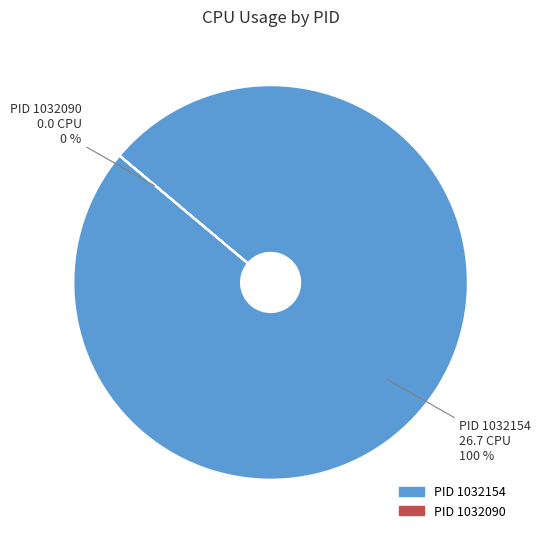

Which slice is the largest?

1032154